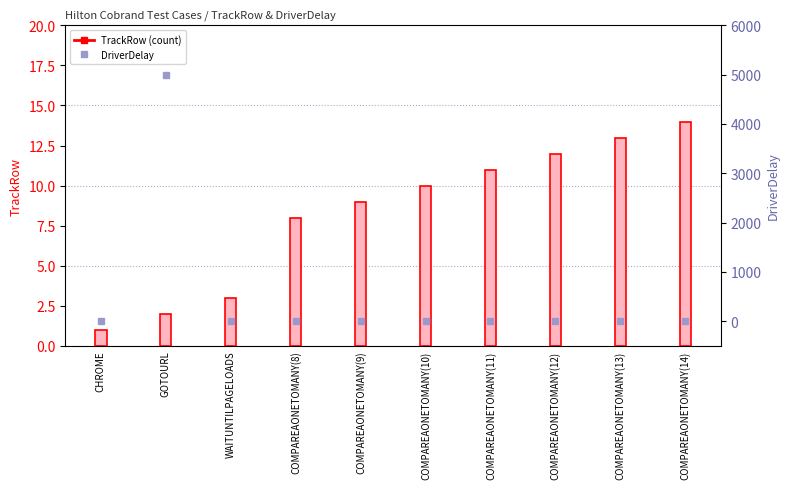

Between GOTOURL and COMPAREAONETOMANY(11), which is larger?

COMPAREAONETOMANY(11)